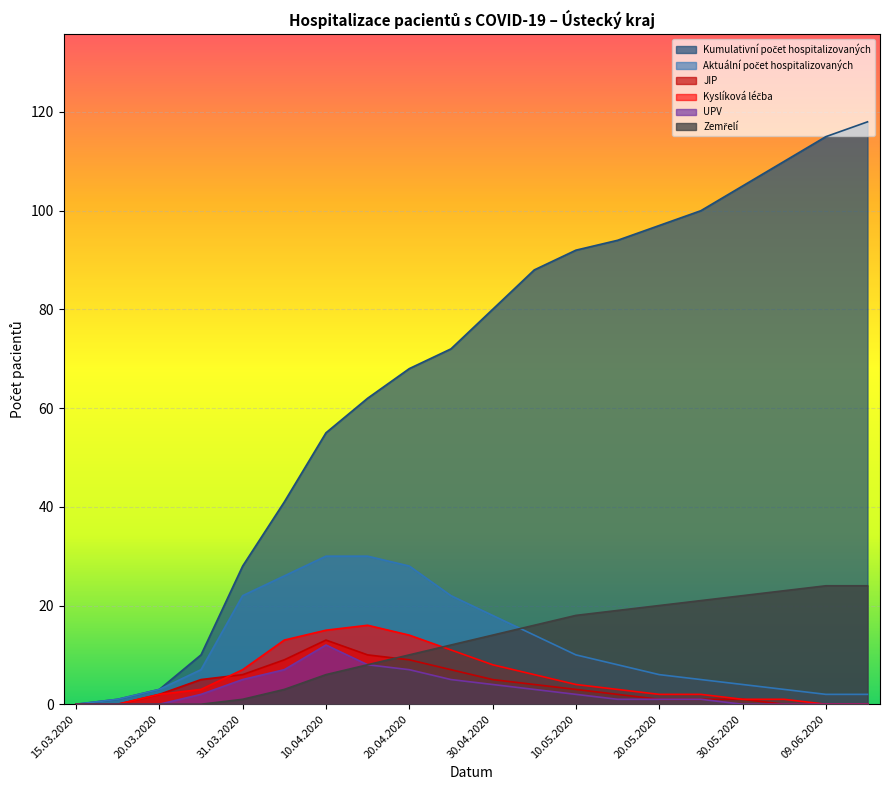

Which series has the largest total across all categories?

Kumulativní počet hospitalizovaných